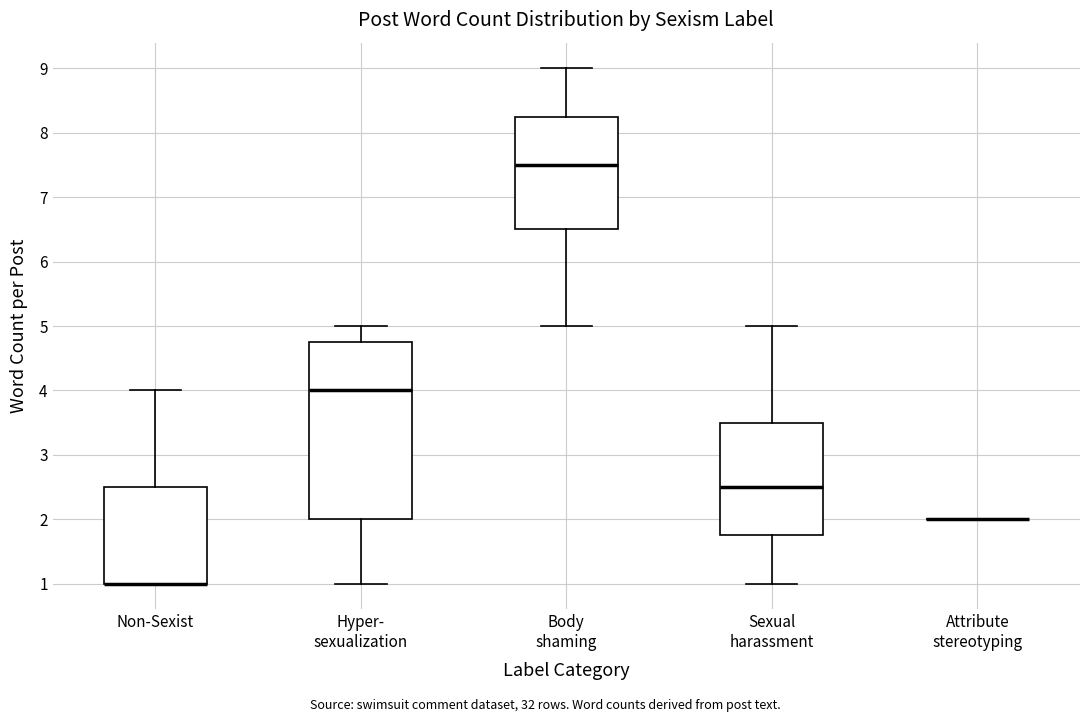

Reading left to right, transcribe this box plot: for each box, give where its median line is, the range the box spans, and where its two whiskers end, as read against the y-axis. The values are not printed on the chart, so give them approximately, as read against the axis.

Non-Sexist: median 1.0 (drawn on the box's lower edge), box 1.0 to 2.5, whiskers 1.0 to 4.0
Hyper- sexualization: median 4.0, box 2.0 to 4.8, whiskers 1.0 to 5.0
Body shaming: median 7.5, box 6.5 to 8.3, whiskers 5.0 to 9.0
Sexual harassment: median 2.5, box 1.8 to 3.5, whiskers 1.0 to 5.0
Attribute stereotyping: box collapsed to a line at 2.0, whiskers 2.0 to 2.0